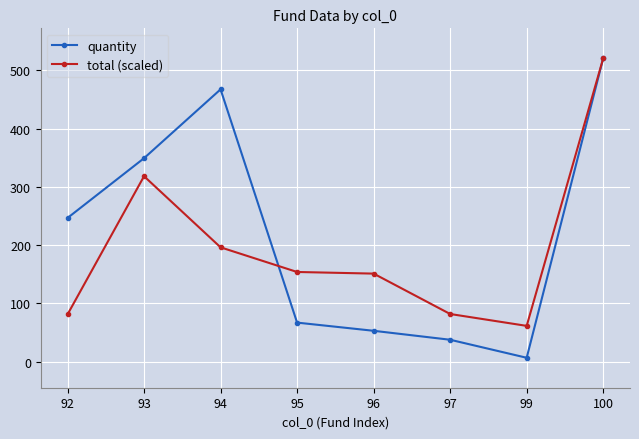

What value does the total (scaled) series have at 93?

318.4